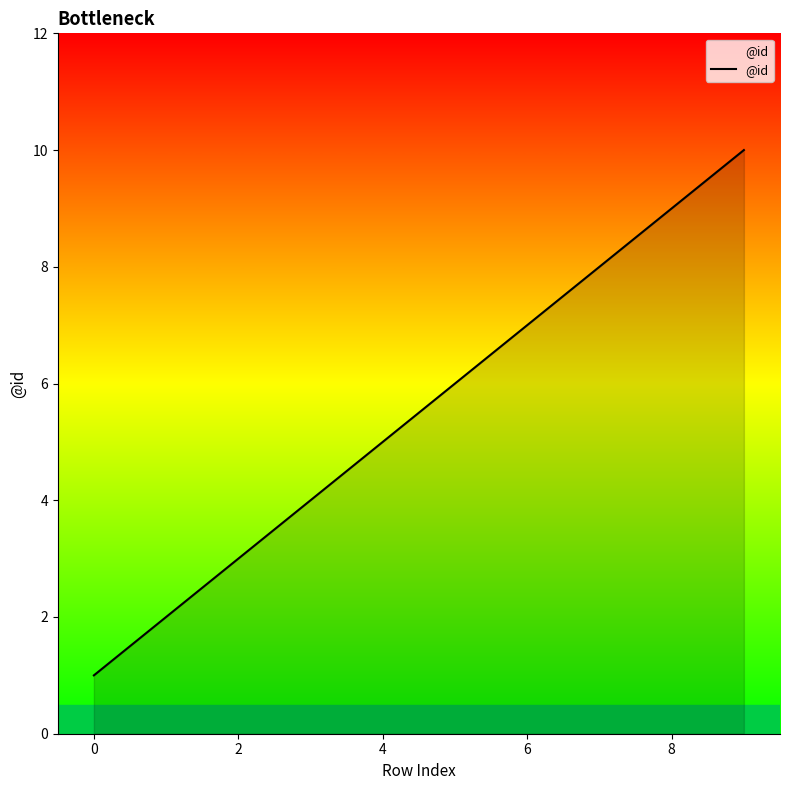

What is the difference between the maximum and minimum values?

9